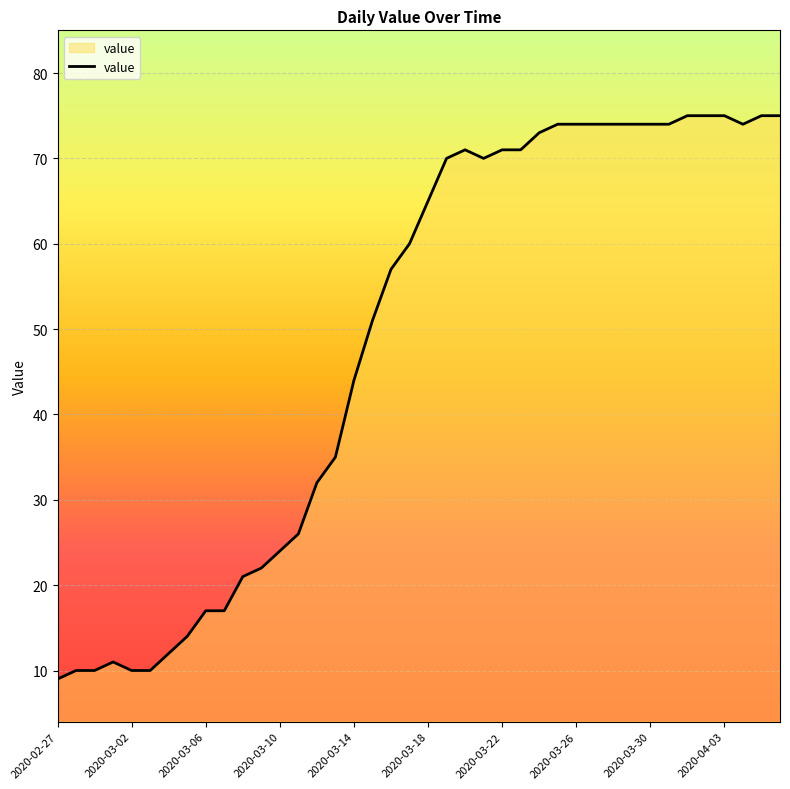

What is the difference between the maximum and minimum values?

66